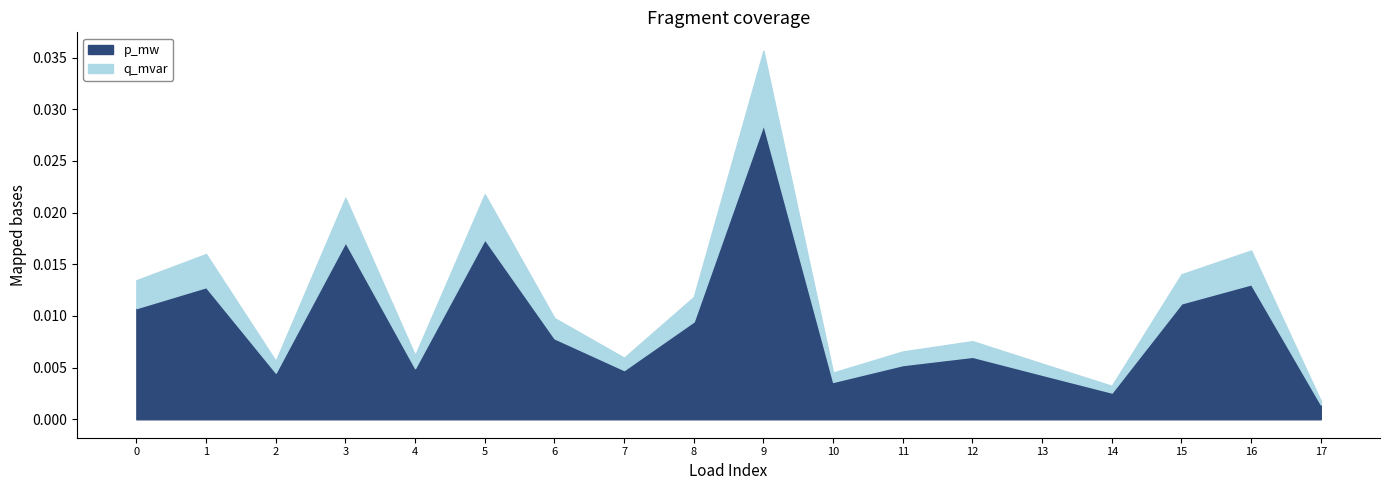

At which category is the sum across all series the highest?

9